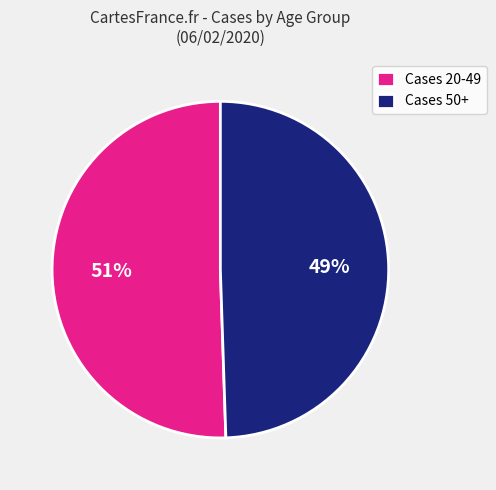

True or false: Cases 50+ accounts for 49% of the total.

True